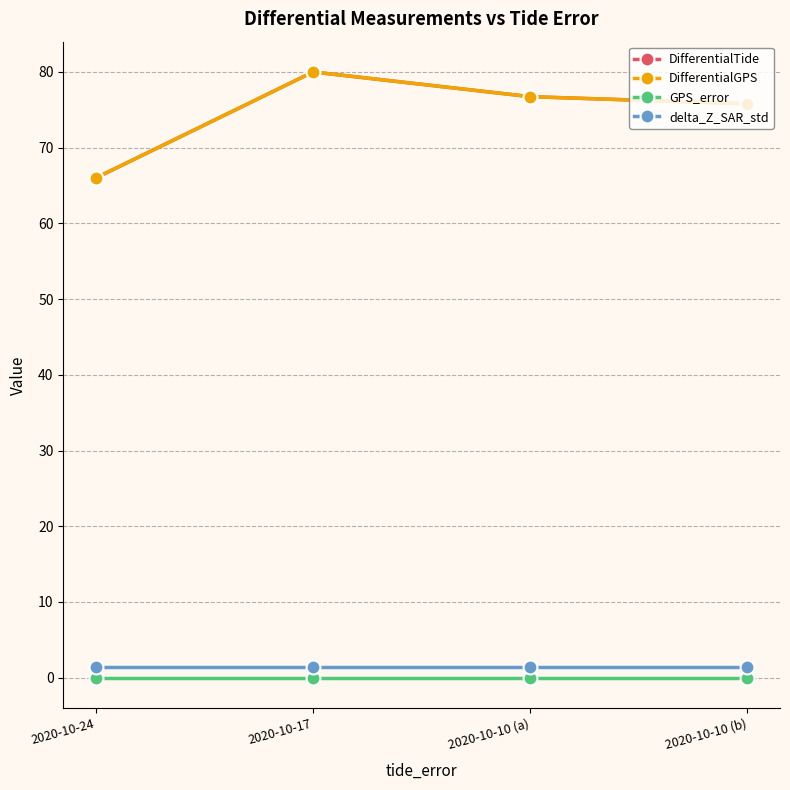

Is this an area chart (filled region under the line)?

No